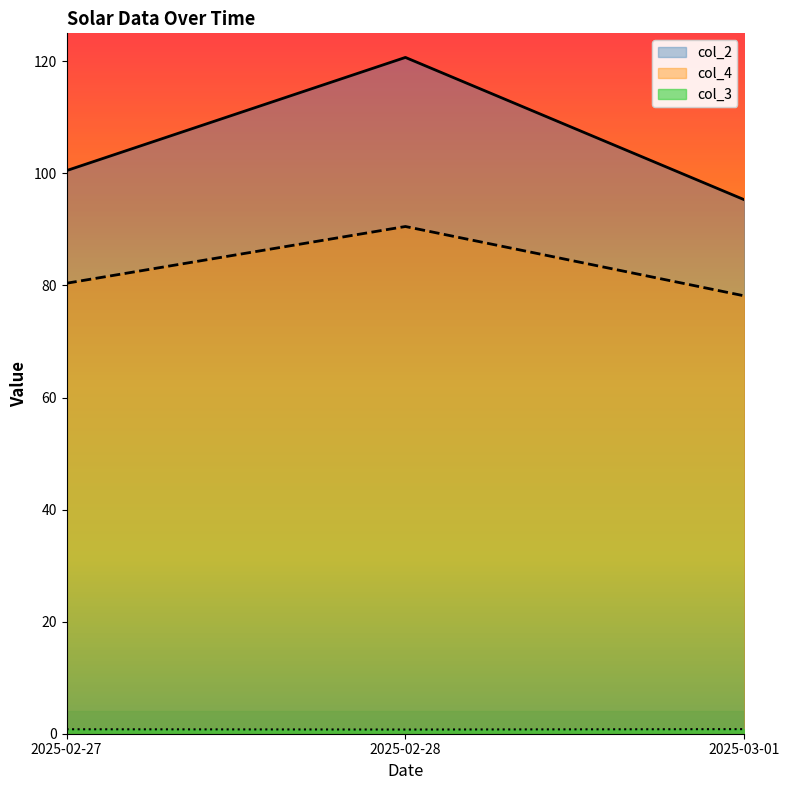

What are all the series names shown in the legend?

col_2, col_3, col_4